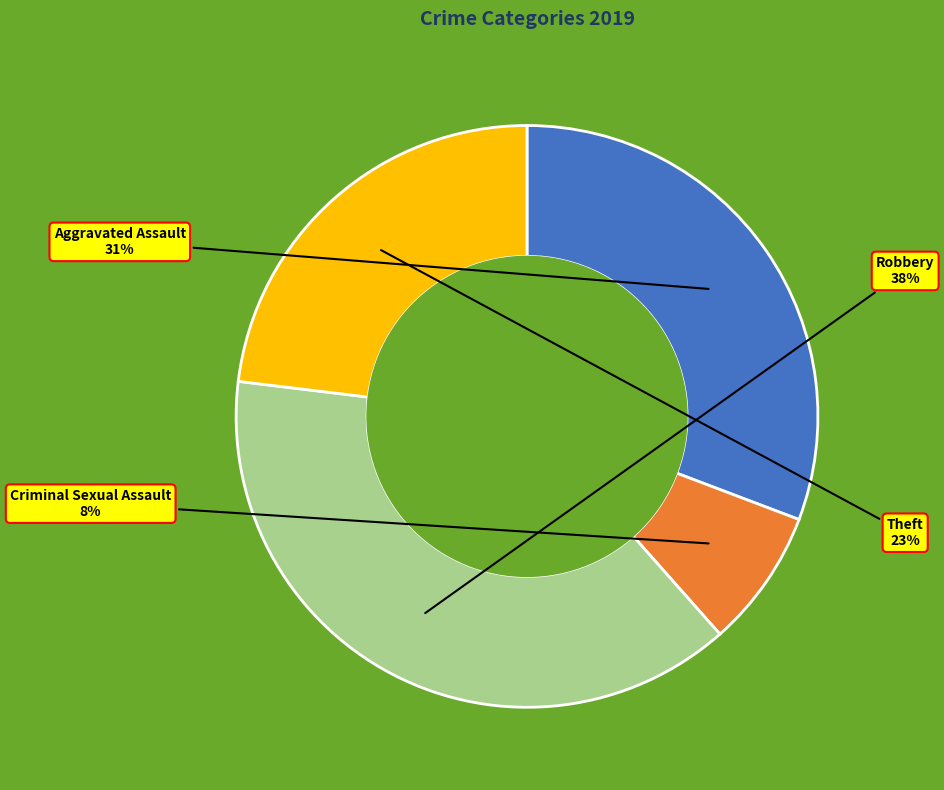

What is the largest slice in the pie chart?

Robbery